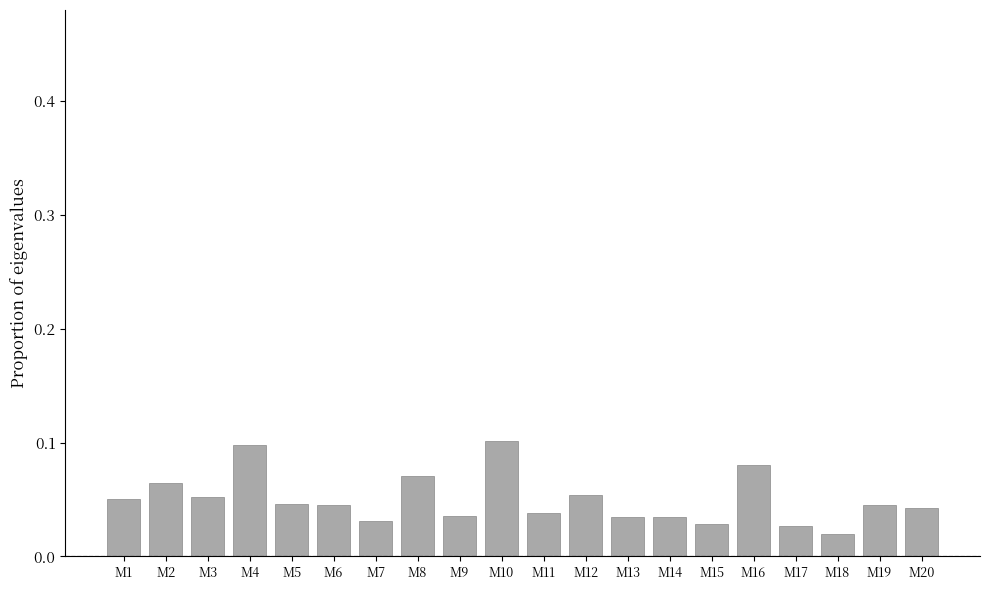

The value at M5 is 0.1. True or false?

False